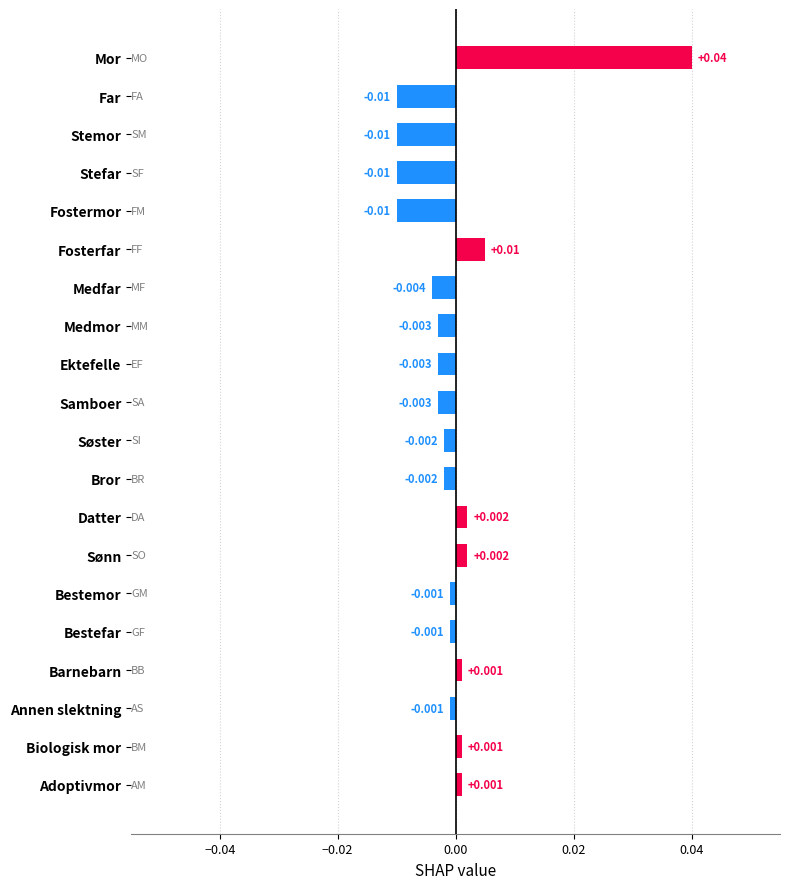

Between Medfar and Barnebarn, which is larger?

Barnebarn